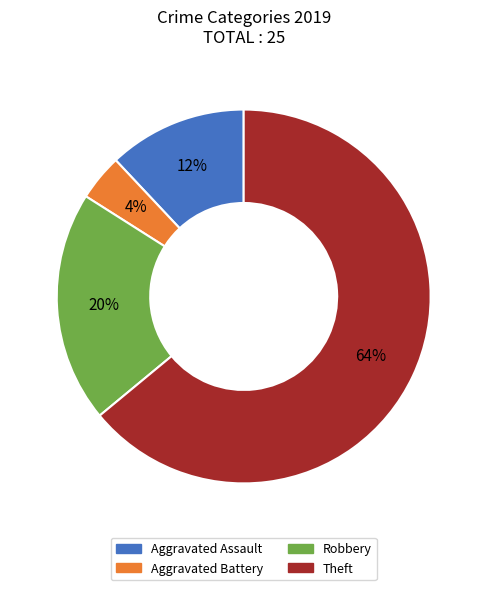

Which category accounts for the majority?

Theft